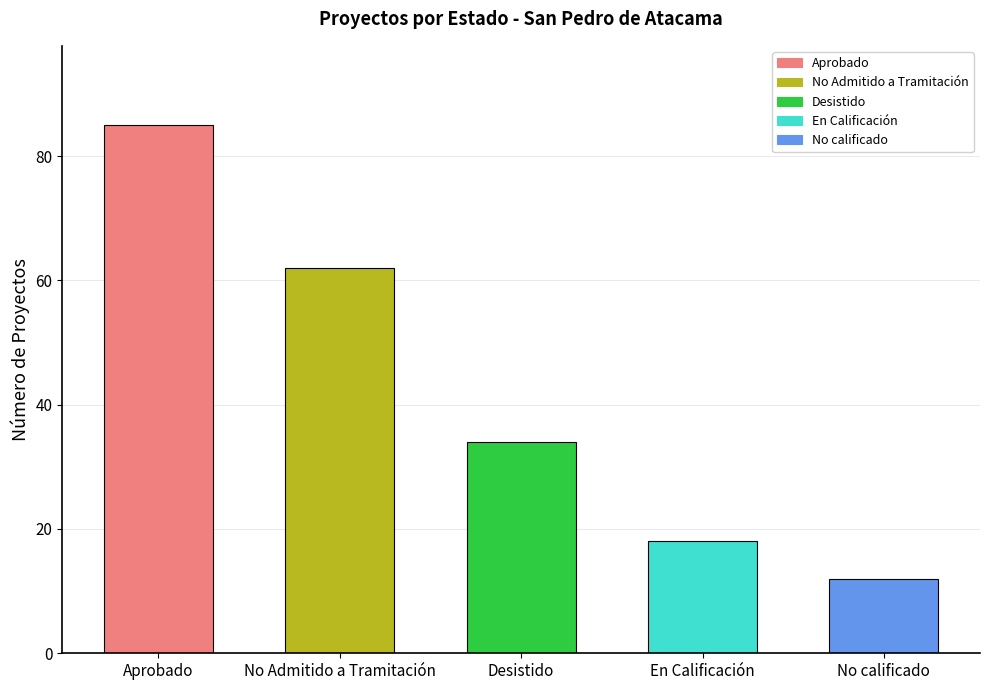

True or false: the data shows 36 at No Admitido a Tramitación.

False